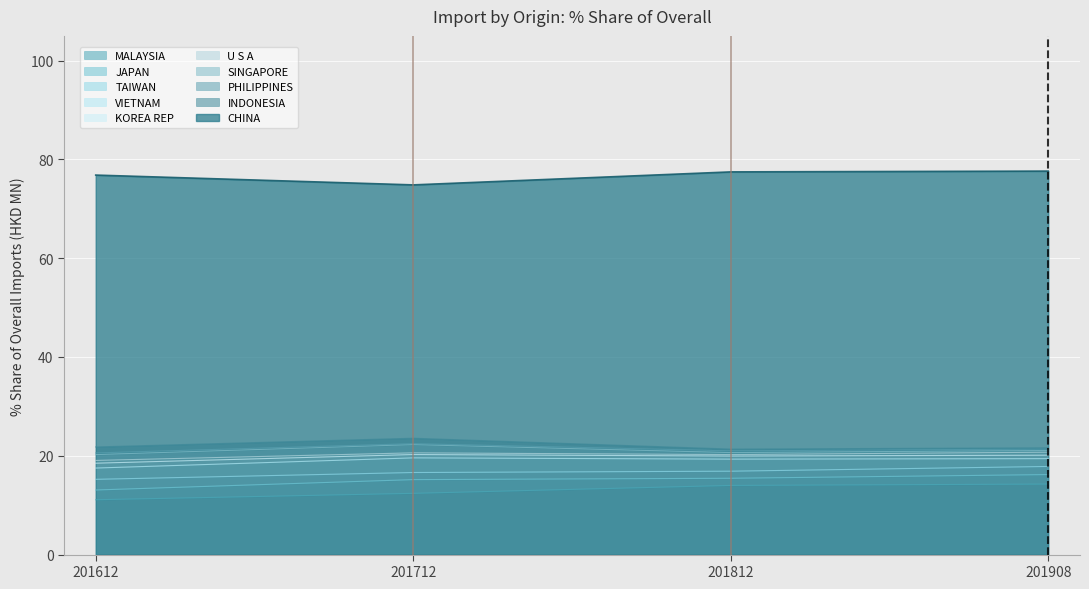

At VIETNAM, list the series in order from smallest to largest.

201908_Share, 201612_Share, 201812_Share, 201712_Share